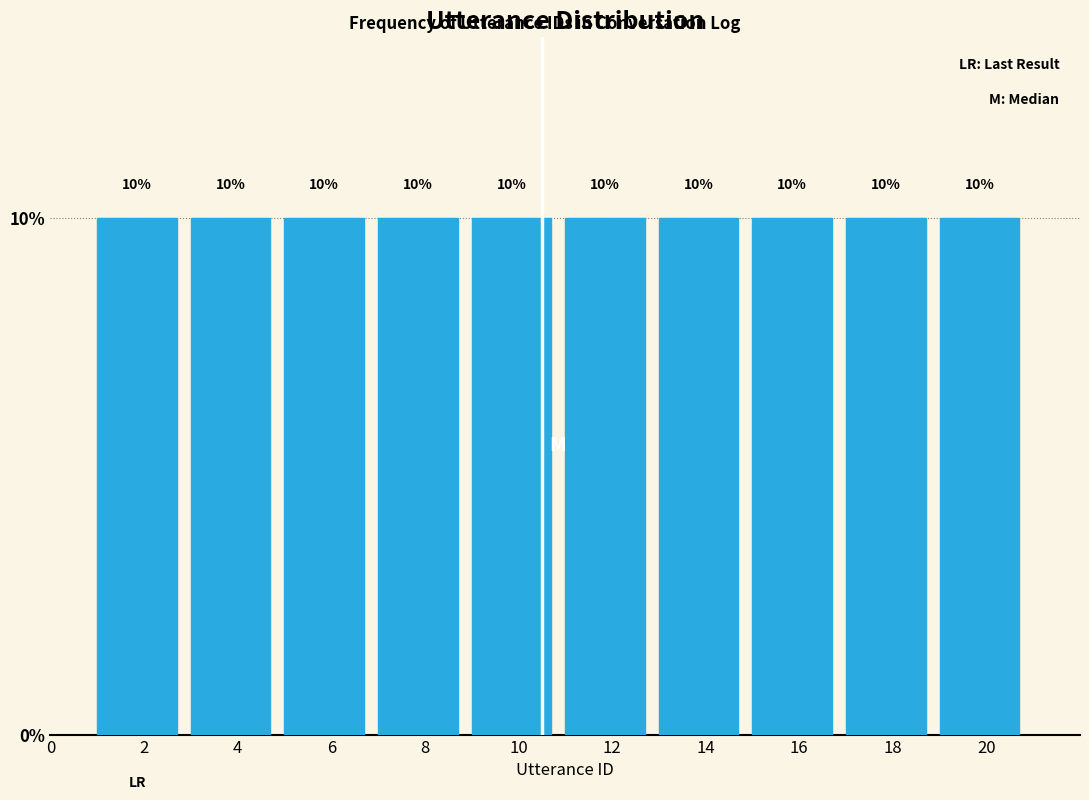

Reading left to right, transcribe this chart: for each bar, give the range it covers on the x-axis and its height.

1 to 3: 10
3 to 5: 10
5 to 7: 10
7 to 9: 10
9 to 11: 10
11 to 13: 10
13 to 15: 10
15 to 17: 10
17 to 19: 10
19 to 21: 10